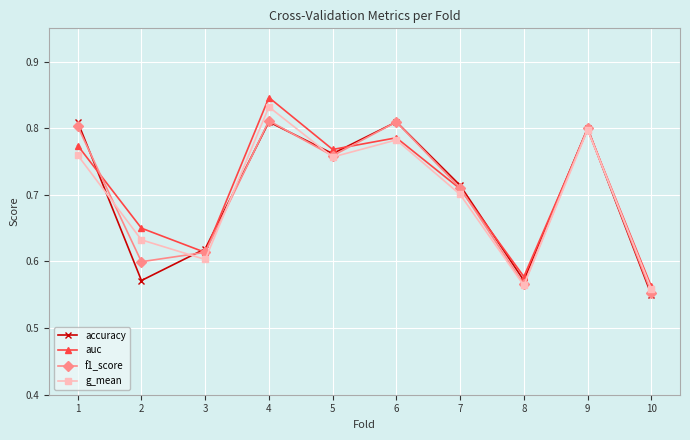

Count the number of data series in this chart.

4